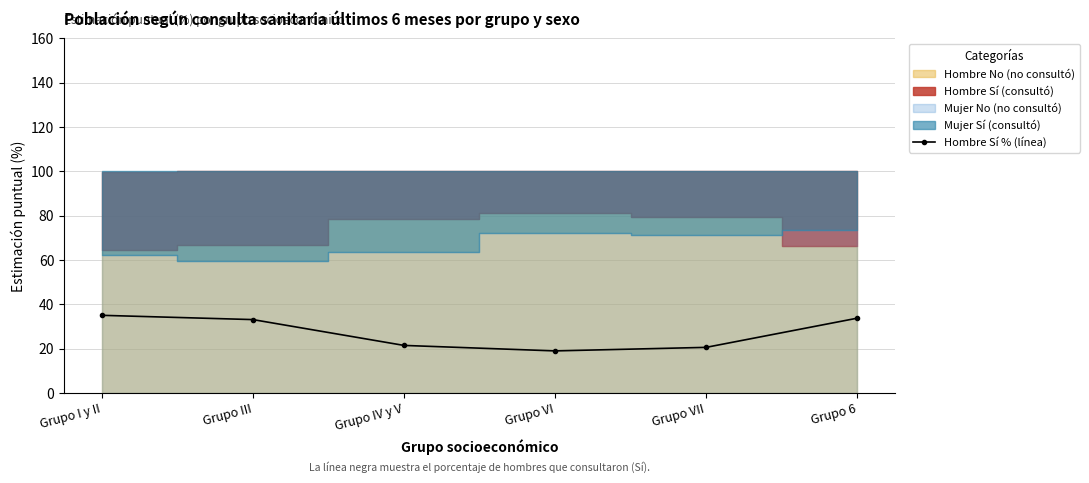

What is the value of the Hombre Sí % (línea) point at the 4th from the left?

18.9